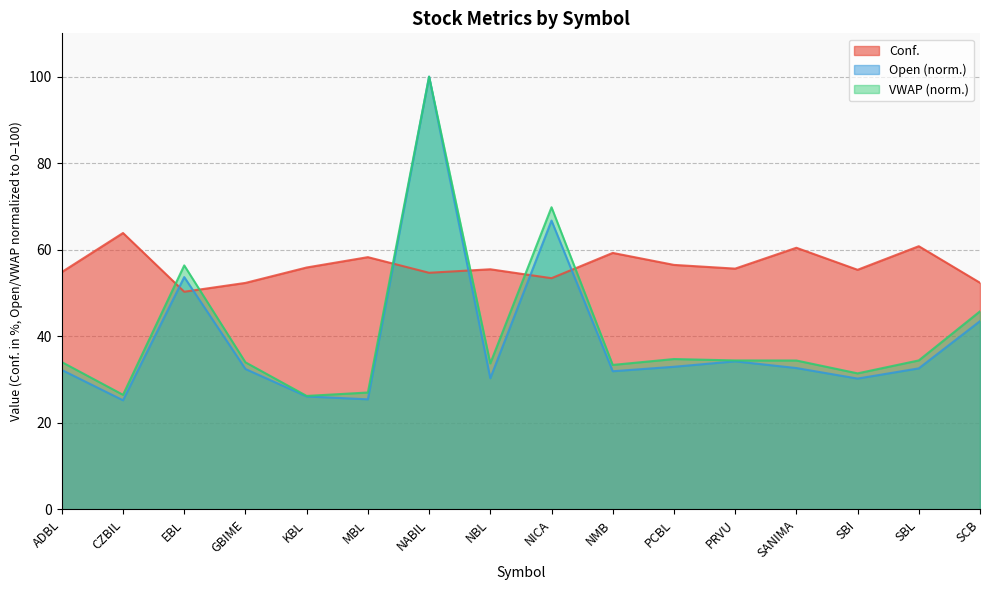

The value of Open at CZBIL is 25.2. True or false?

True